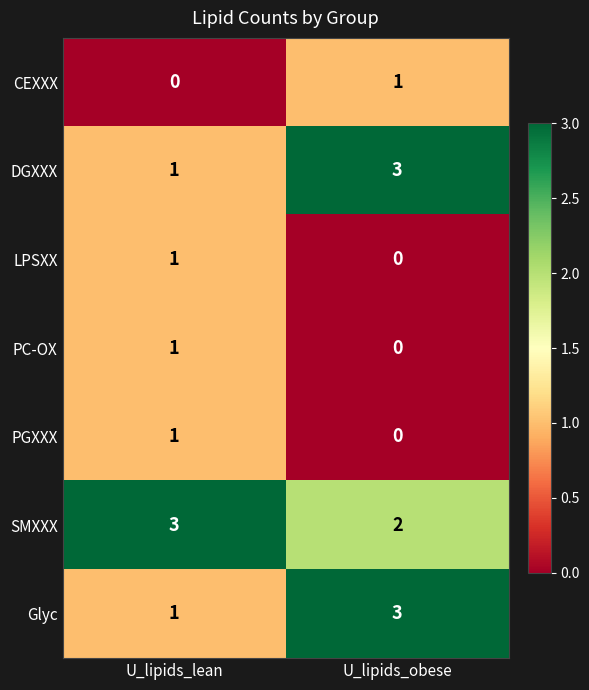

What is the sum of the SMXXX values at U_lipids_lean and U_lipids_obese?

5